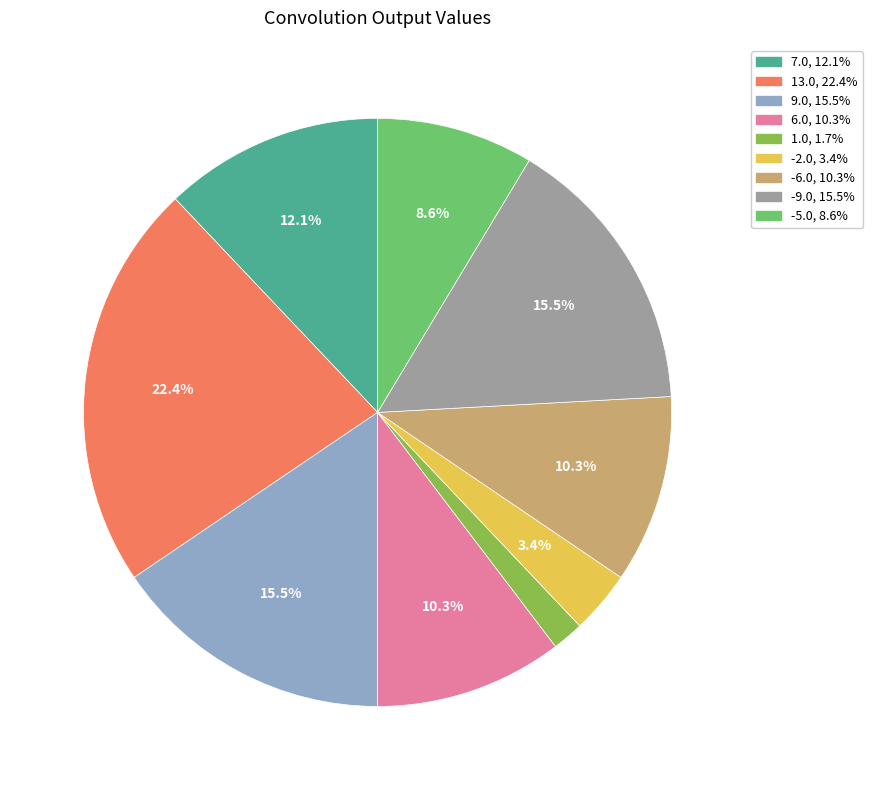

What percentage do -6.0 and -9.0 together represent?

25.9%